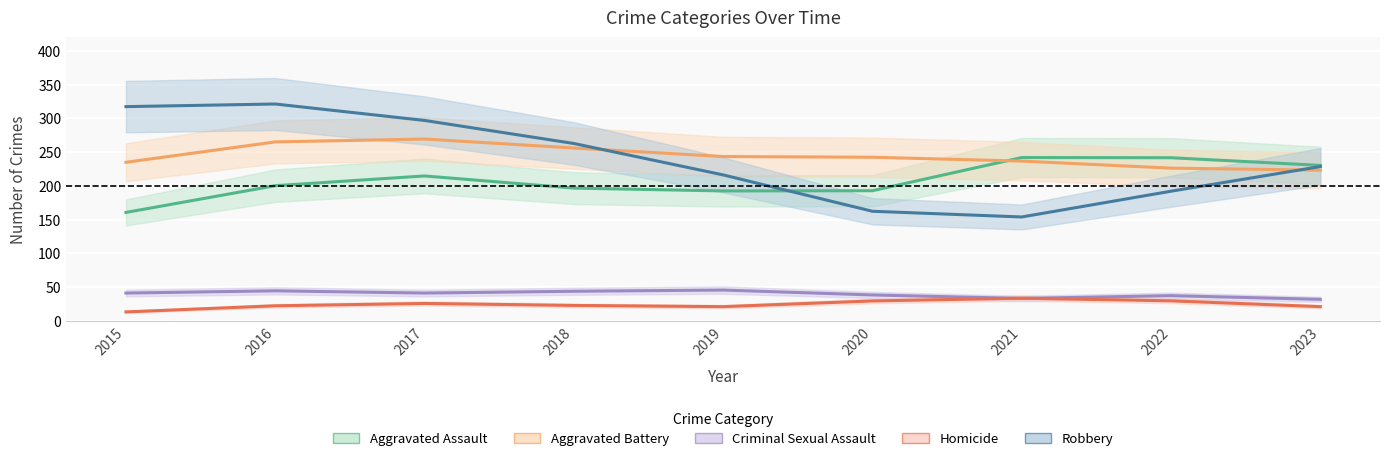

Does the chart display data point markers on the line(s)?

No